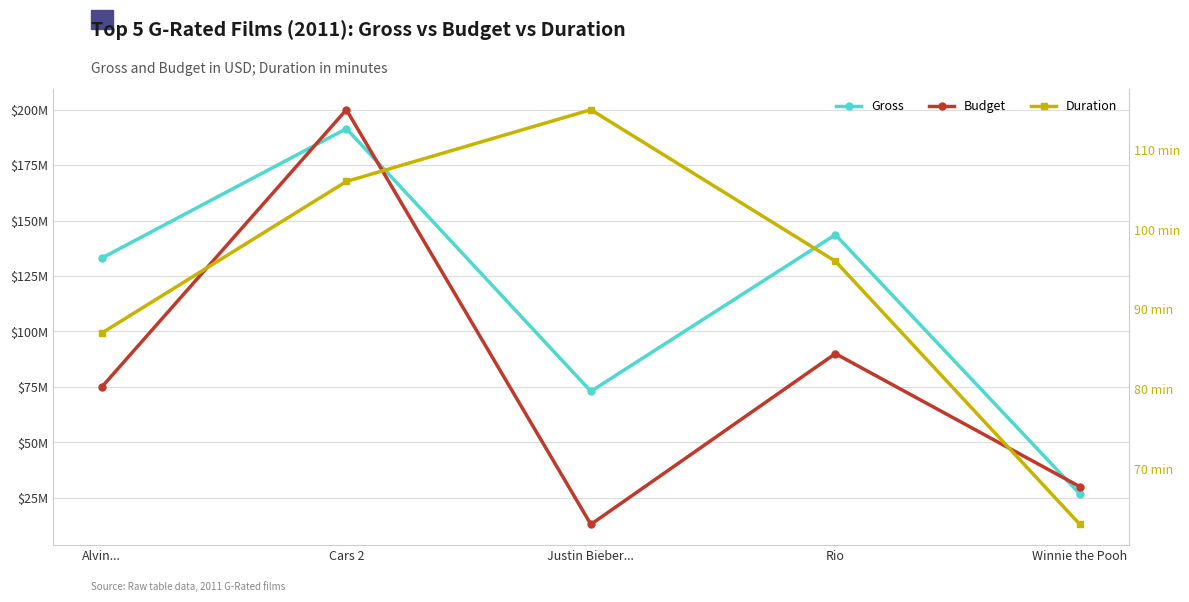

The Gross series shows 125504248 at Justin Bieber.... True or false?

False